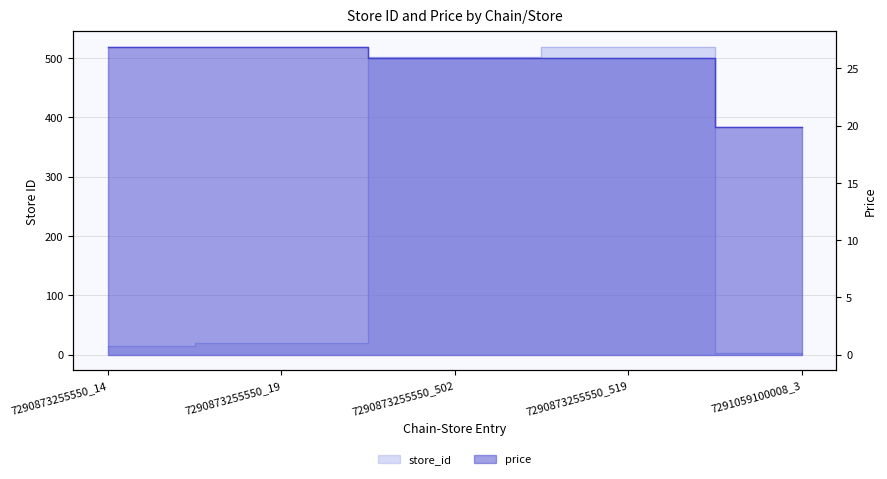

What is the sum of all price values?

125.5